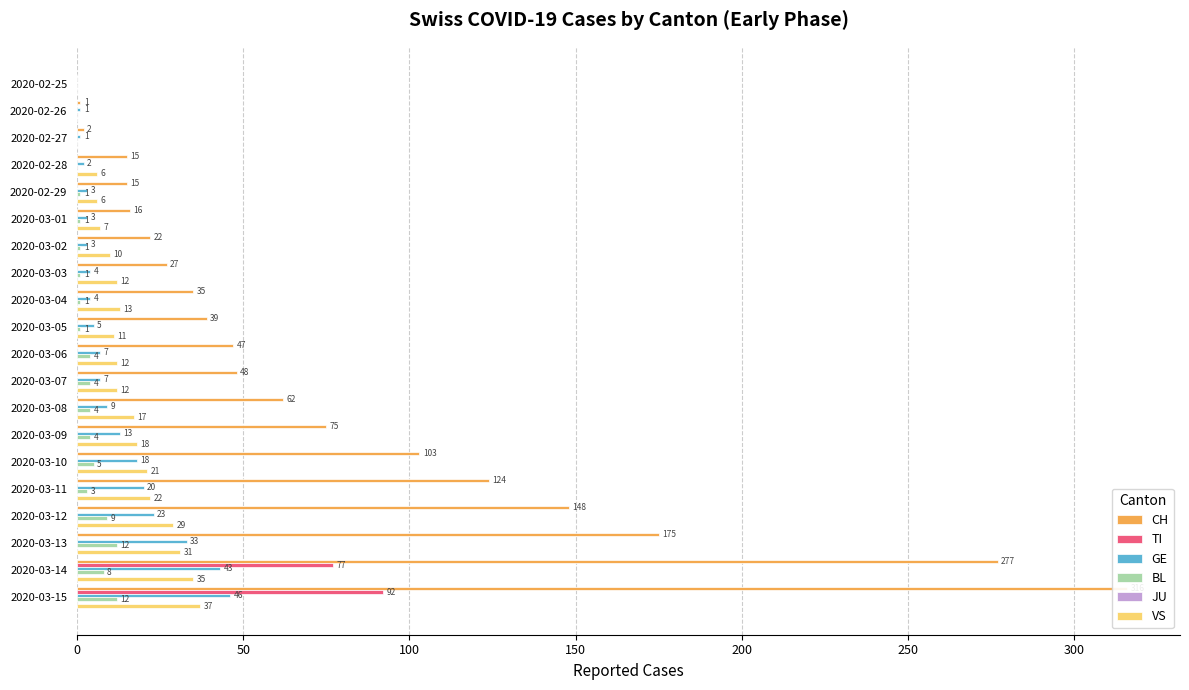

What is the difference between the maximum and second lowest values in the BL series?

12.0